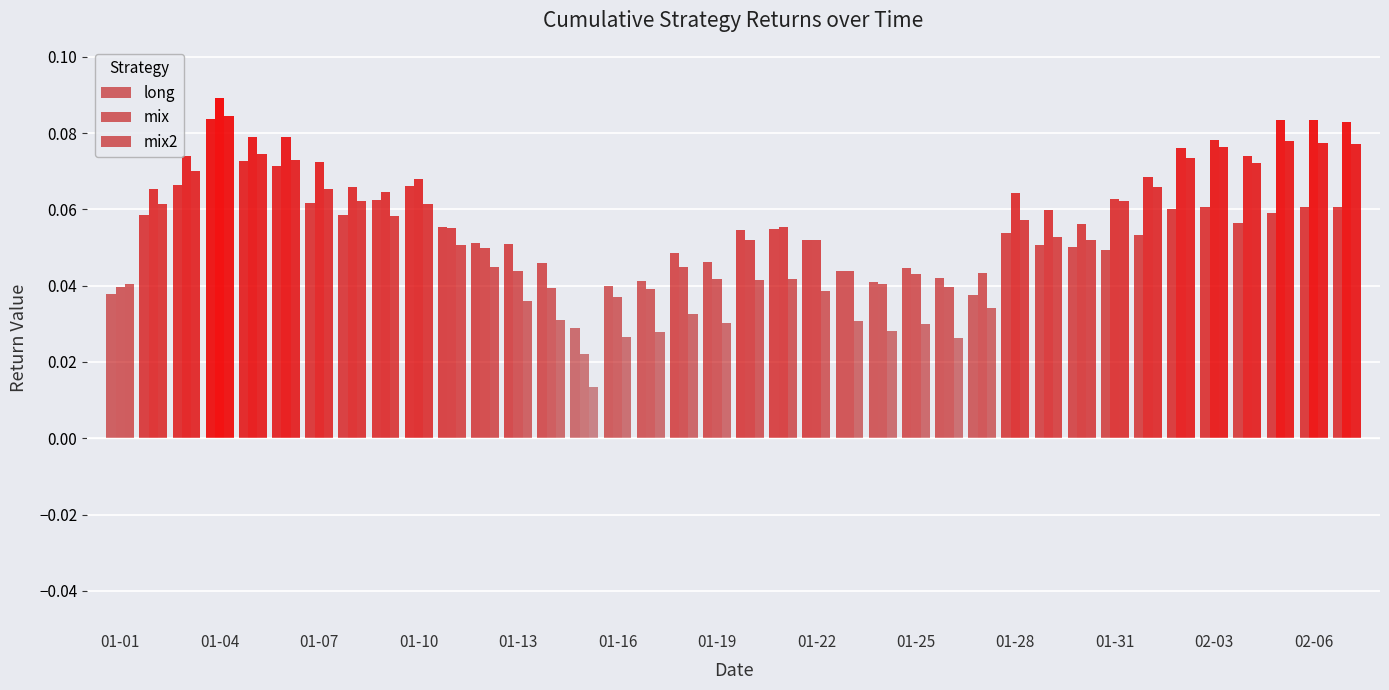

How many series are shown in this chart?

3